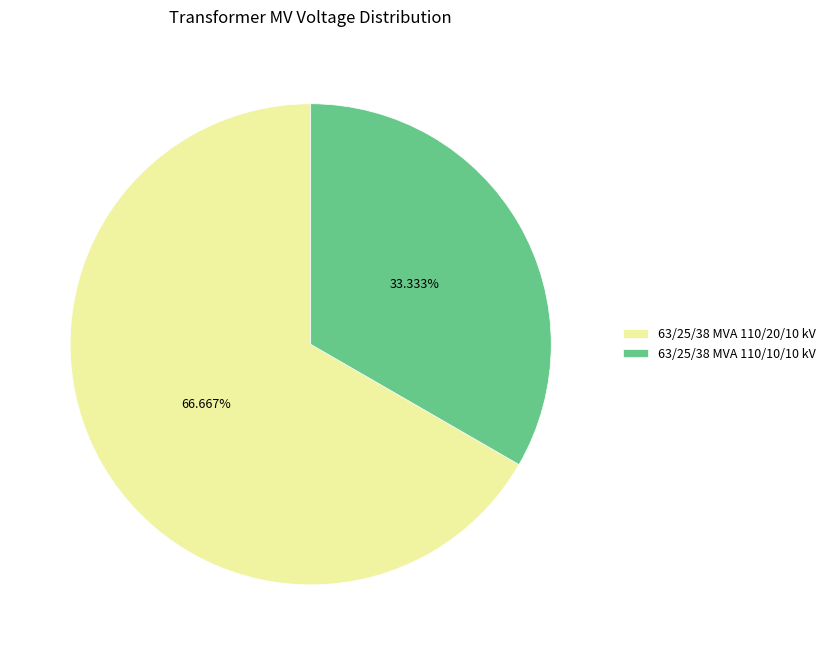

To the nearest percent, what is the combined percentage of 63/25/38 MVA 110/10/10 kV and 63/25/38 MVA 110/20/10 kV?

100%